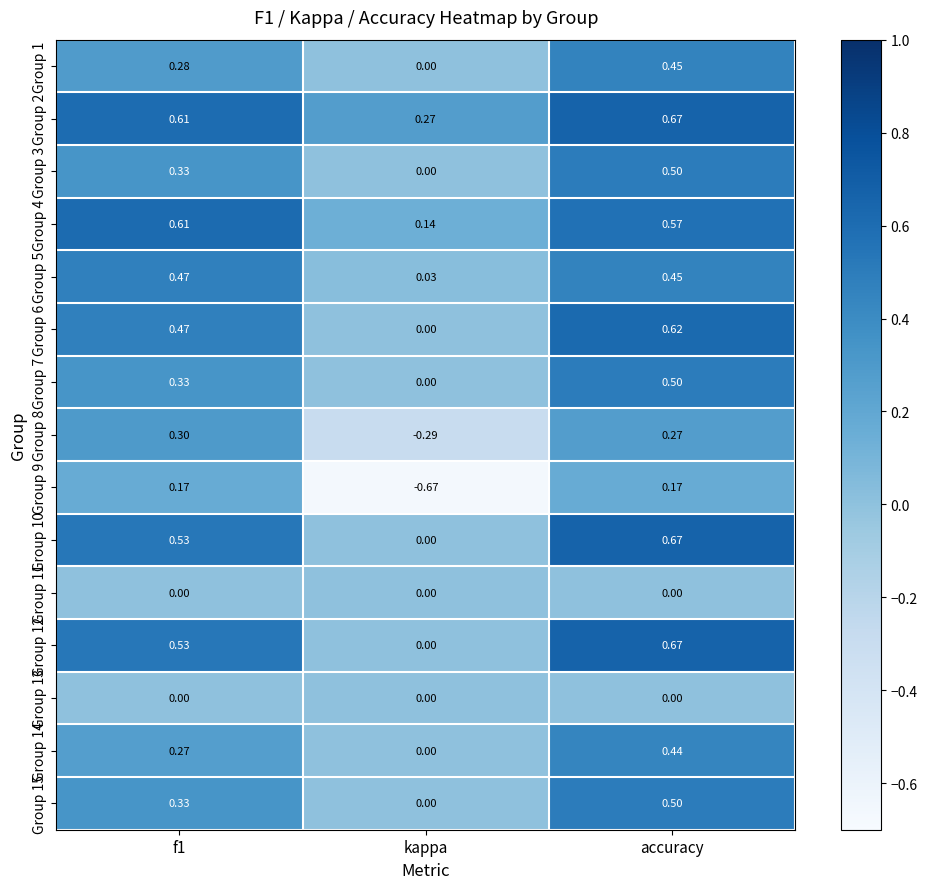

Is the value of Group 5 at f1 greater than the value of Group 4 at f1?

No